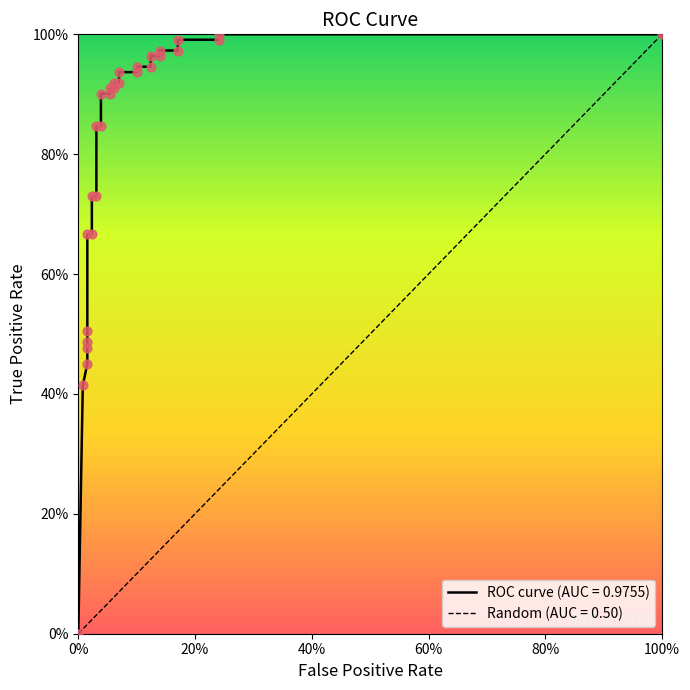

At how many categories does at least one series exceed 0?

29